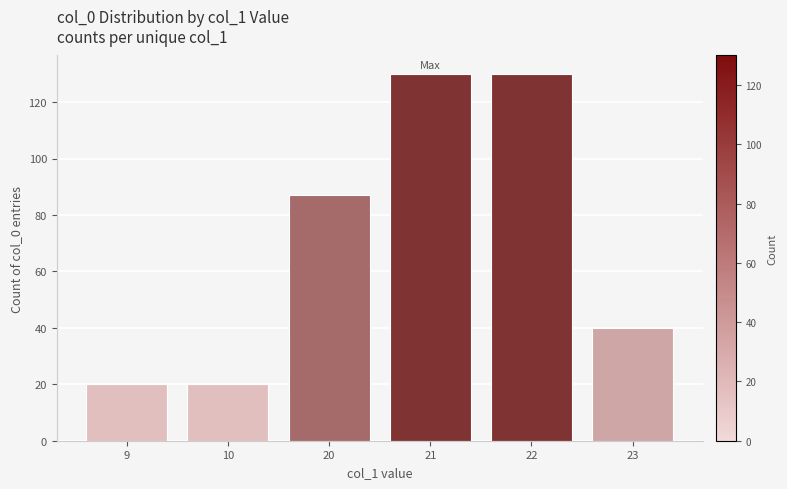

Reading right to left, what are all the values shown in this chart?

40	130	130	87	20	20